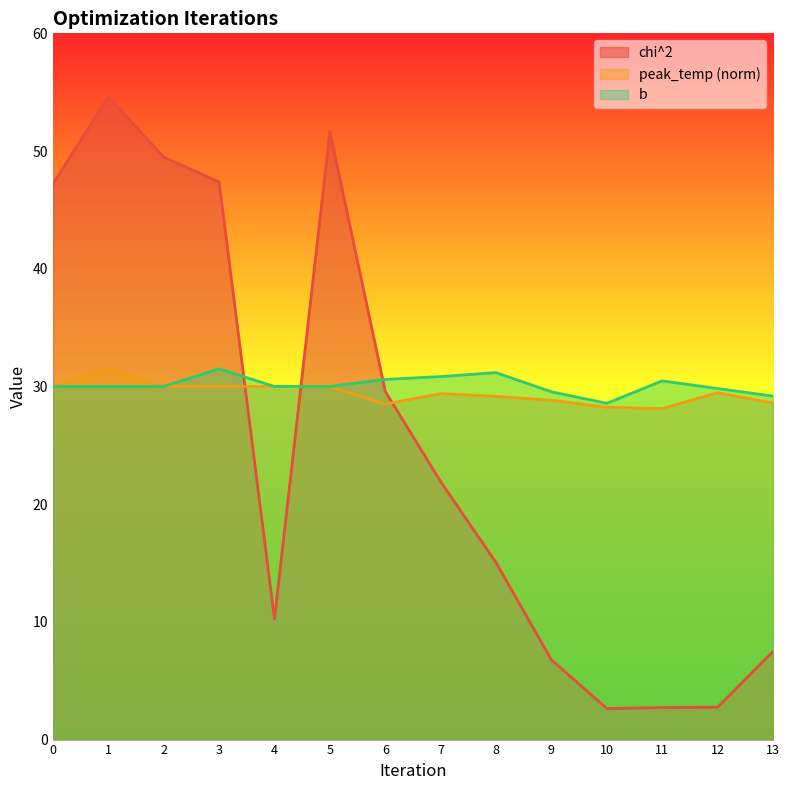

Reading left to right, list all the values displayed in this chart.

chi^2: 47.2	54.6	49.5	47.4	10.2	51.6	29.6	21.9	15.0	6.8	2.6	2.7	2.8	7.5
peak_temp (norm): 30.0	31.5	30.0	30.0	30.0	30.0	28.5	29.4	29.2	28.8	28.2	28.1	29.5	28.6
b: 30.0	30.0	30.0	31.5	30.0	30.0	30.6	30.8	31.2	29.5	28.6	30.5	29.8	29.2